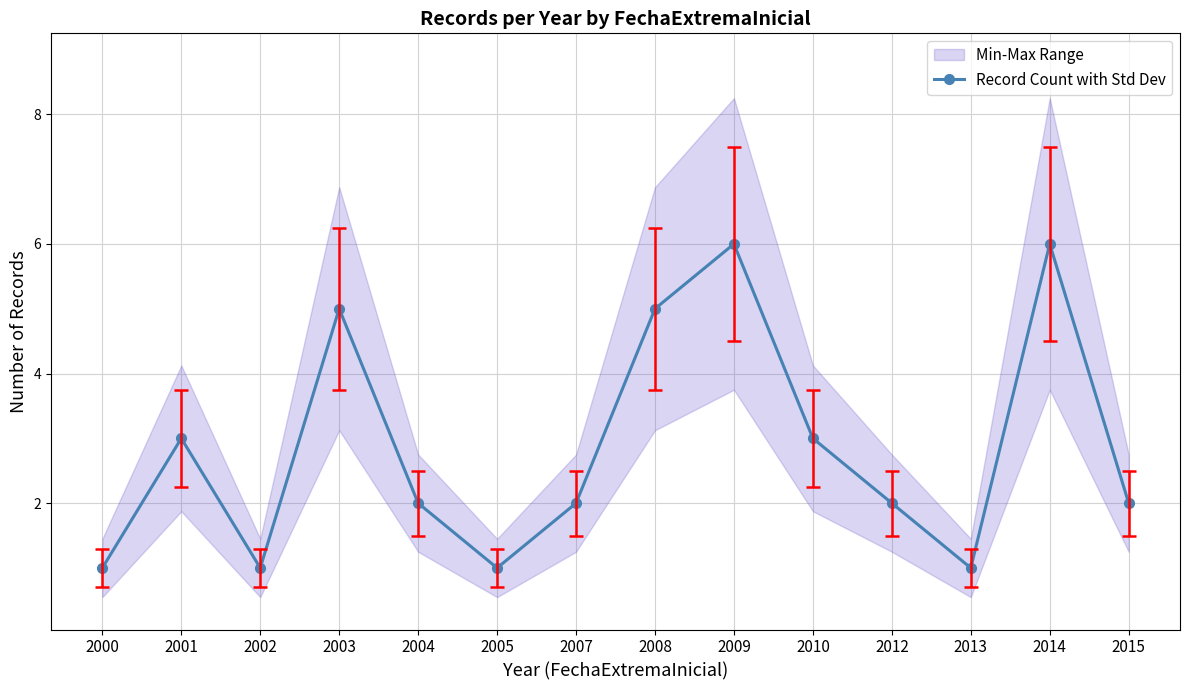

What is the approximate value at 2010?

3